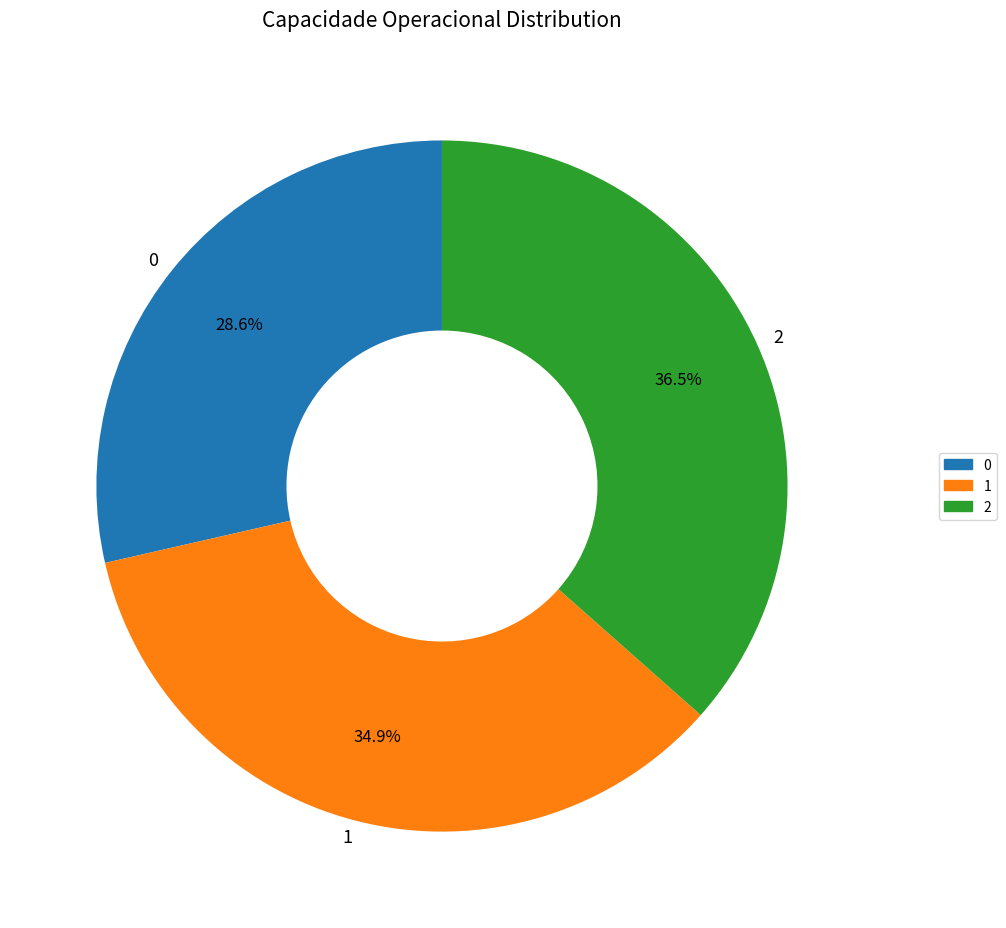

Which has a higher value, 1 or 2?

2